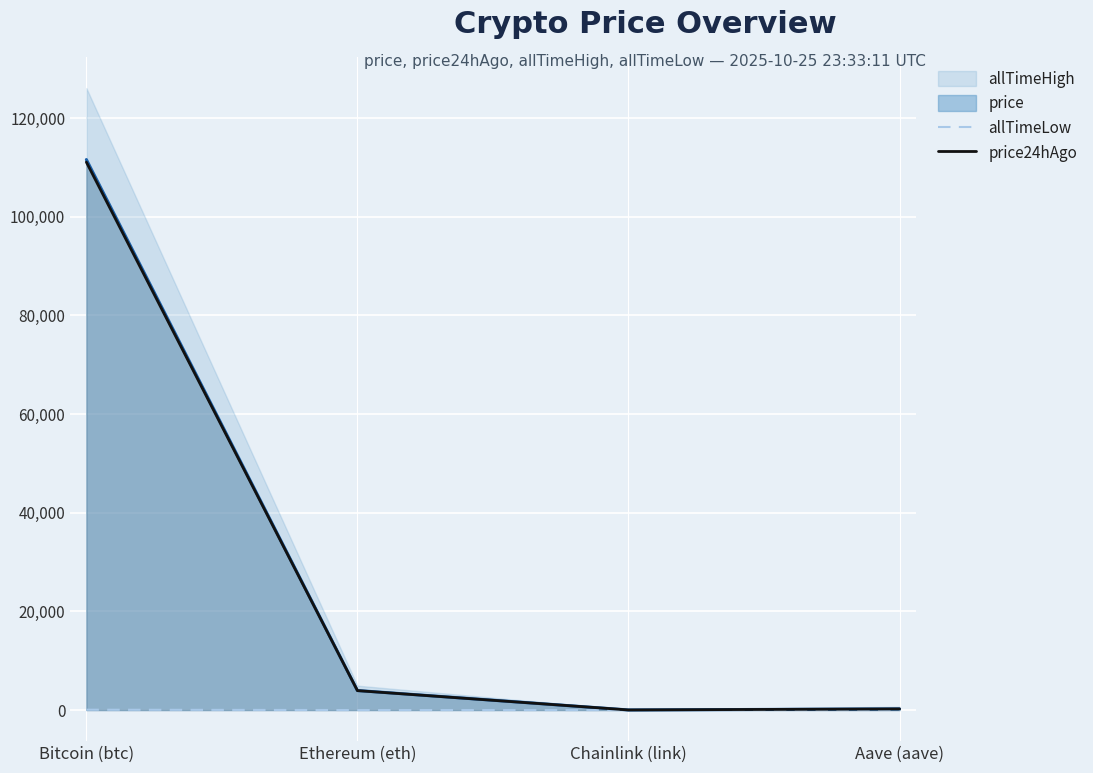

What is the label of the 2nd point from the left?

Ethereum (eth)